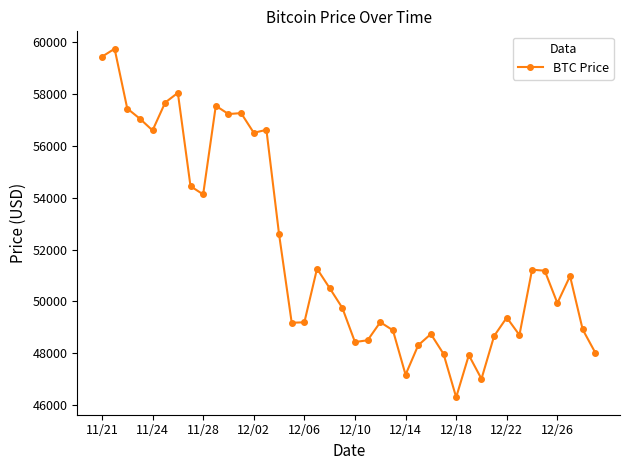

True or false: there are more than 0 points higher than both neighbors.

True